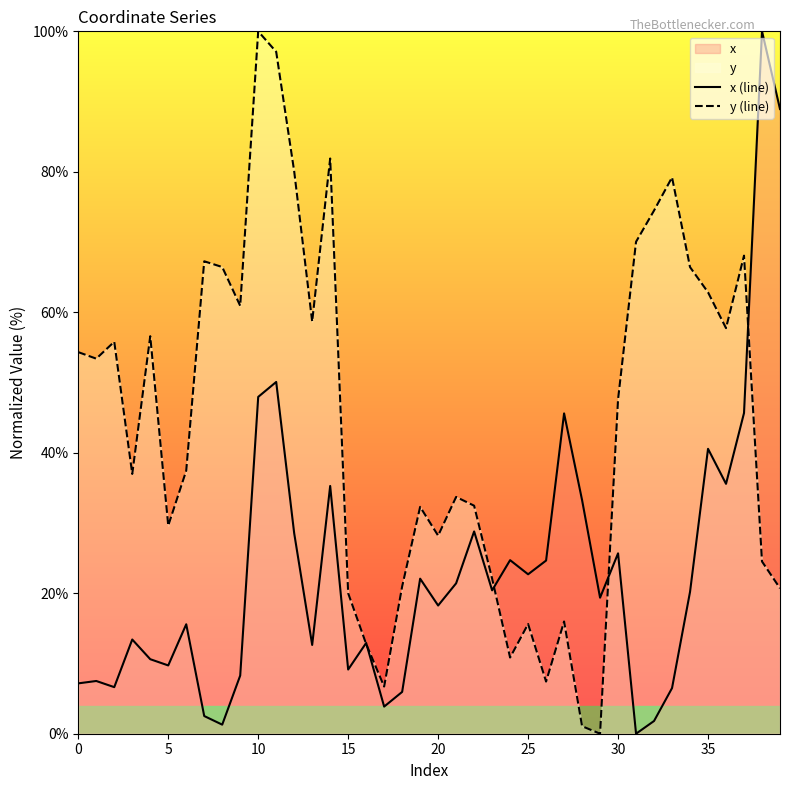

What is the average value of the x (line) series?

23.4